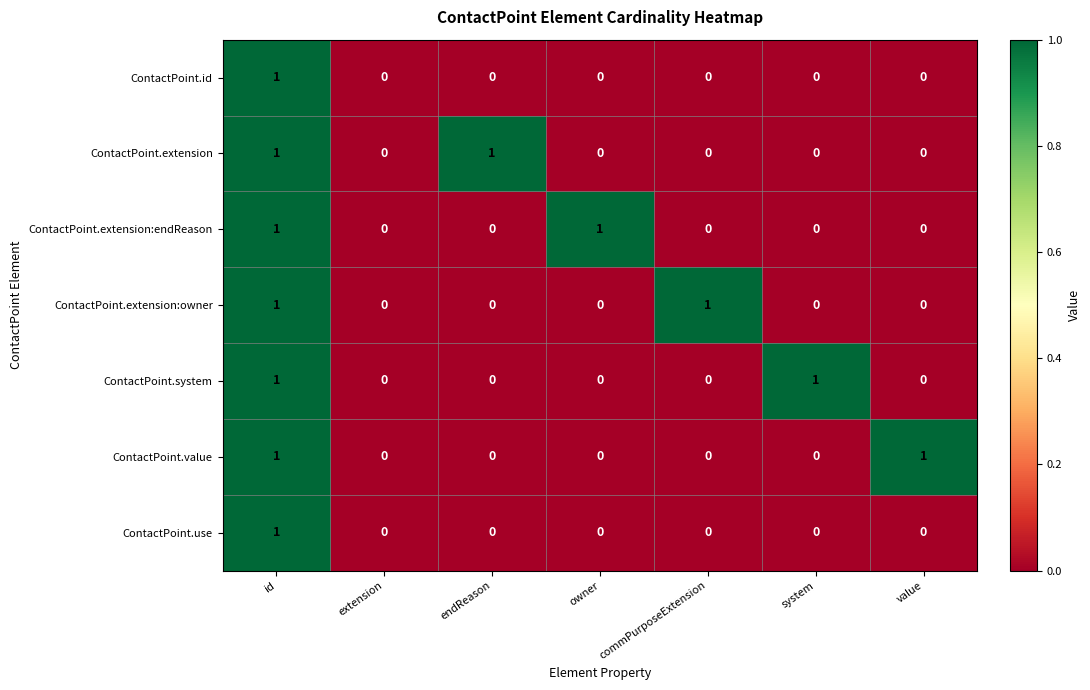

Count the ContactPoint.extension:endReason values in the range 0 to 1.

7